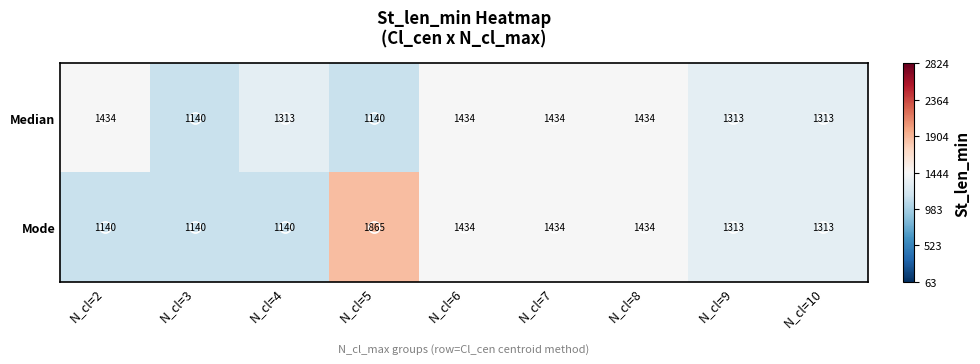

What is the approximate value of Mode at N_cl=4, to the nearest 10?

1140